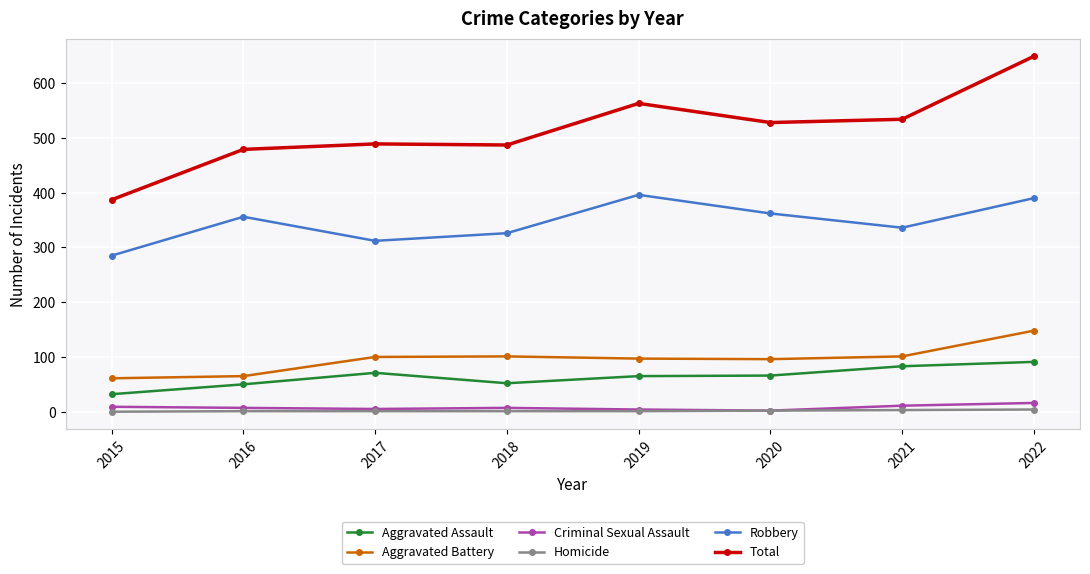

What are all the series names shown in the legend?

Aggravated Assault, Aggravated Battery, Criminal Sexual Assault, Homicide, Robbery, Total